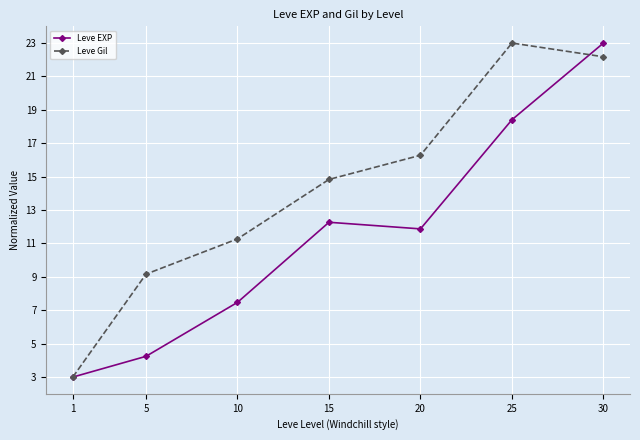

Which series has the largest total across all categories?

Leve Gil